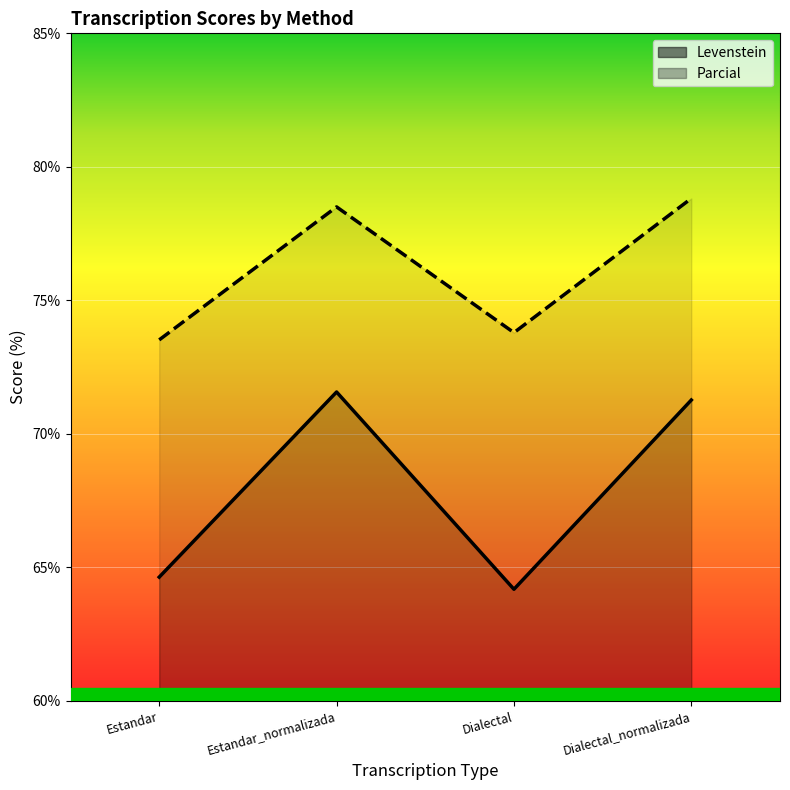

The value of Levenstein at Dialectal_normalizada is 20.9. True or false?

False